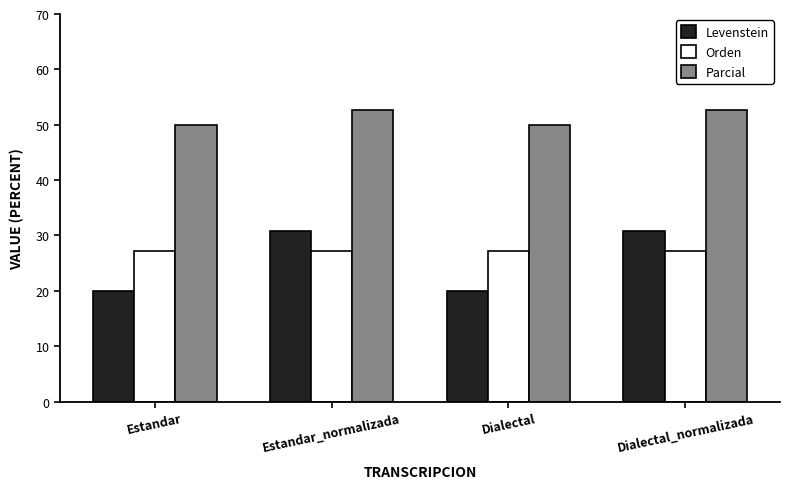

What position from the right is Estandar_normalizada?

3